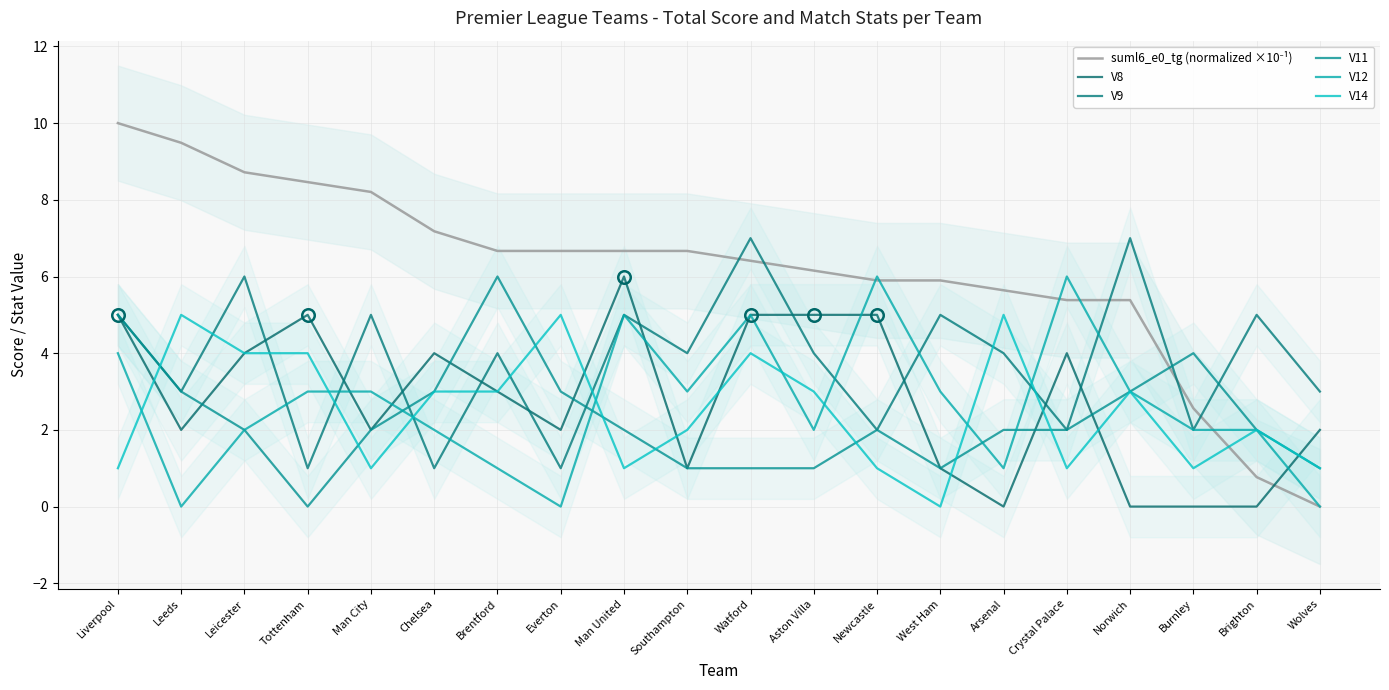

What is the label of the 1st point from the right?

Wolves